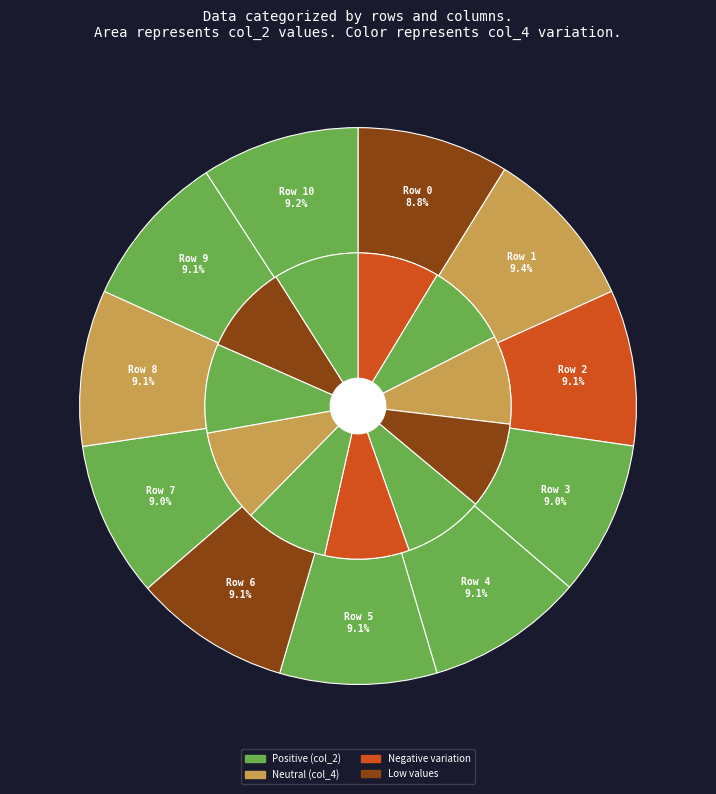

What is the spread (max minus min) of values at Row 1?

46917458